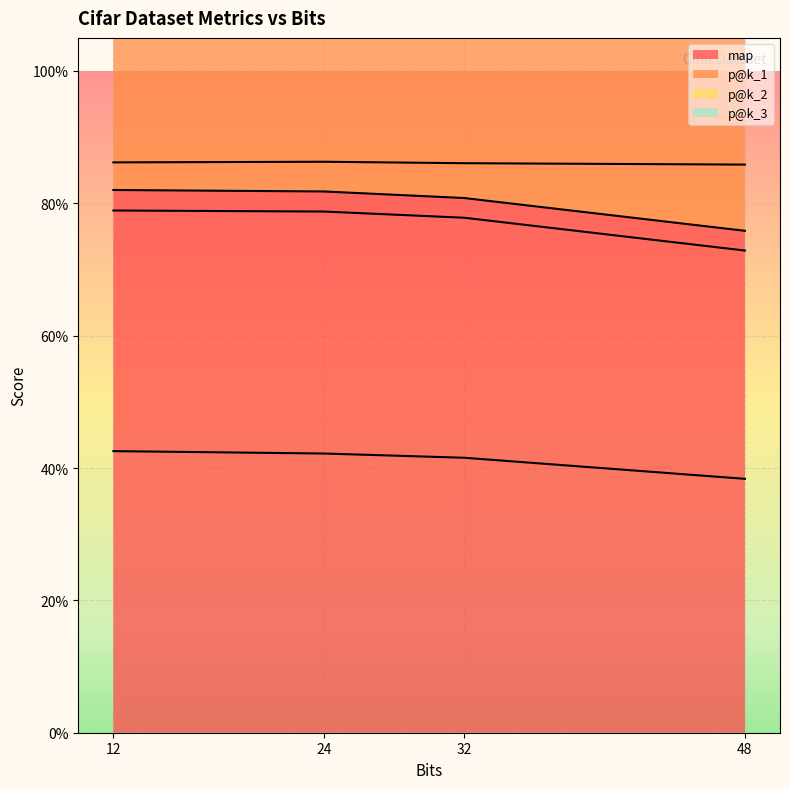

Which has a higher value, 48 or 24?

24